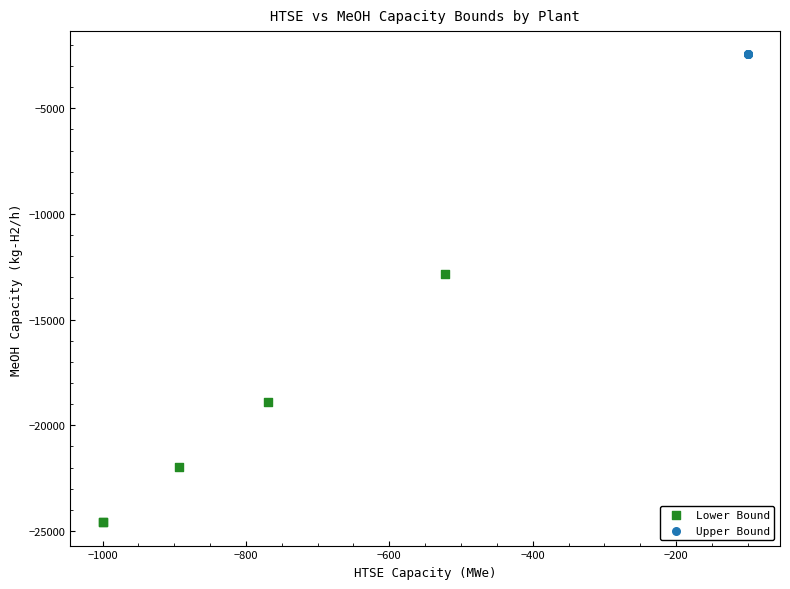

Which series reaches the maximum Y coordinate?

Upper Bound